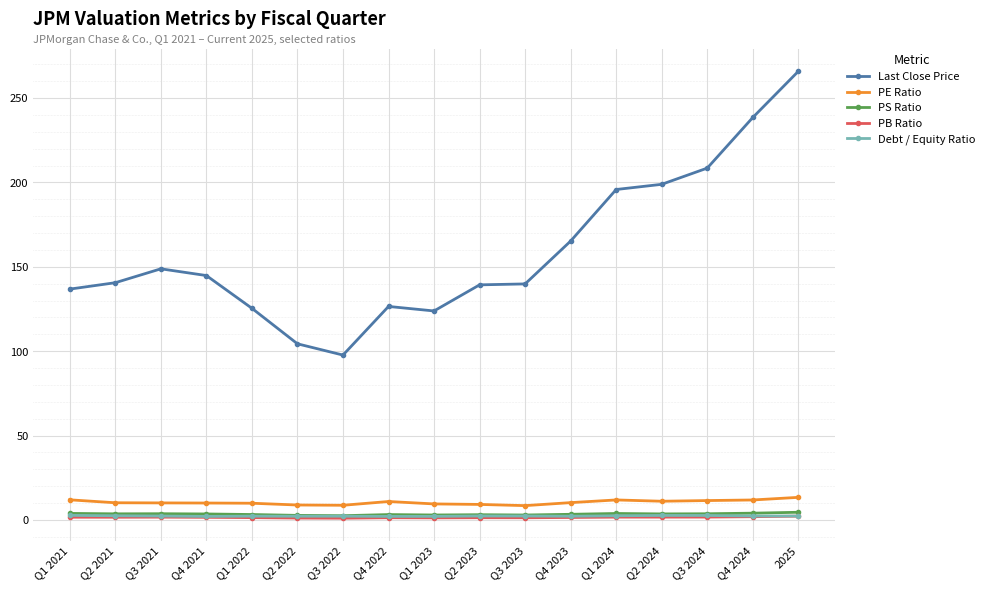

Which label corresponds to the largest value in the chart?

2025